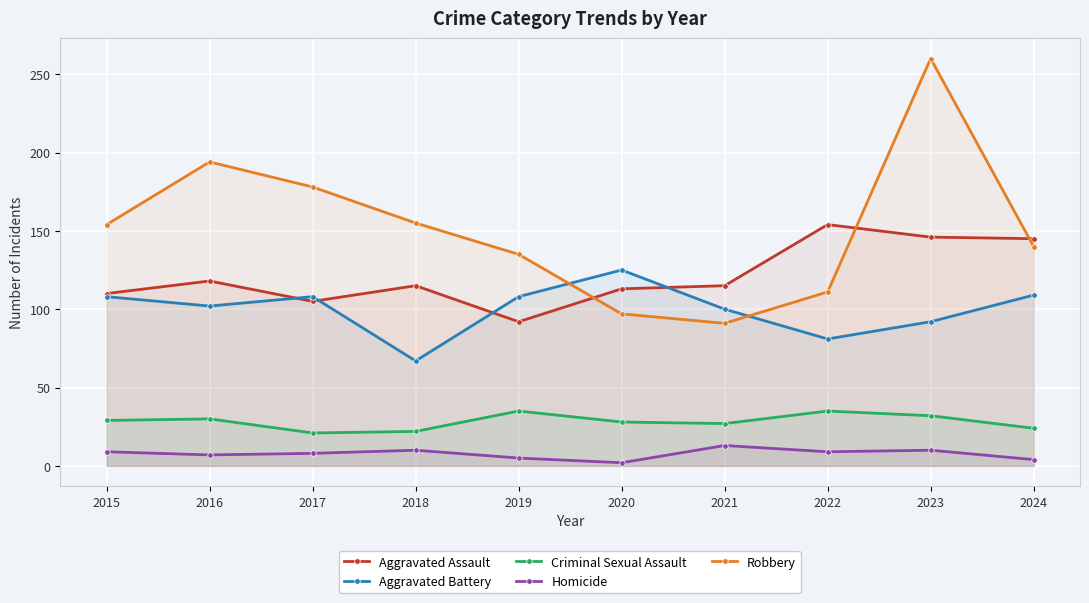

How many lines are shown in the chart?

5